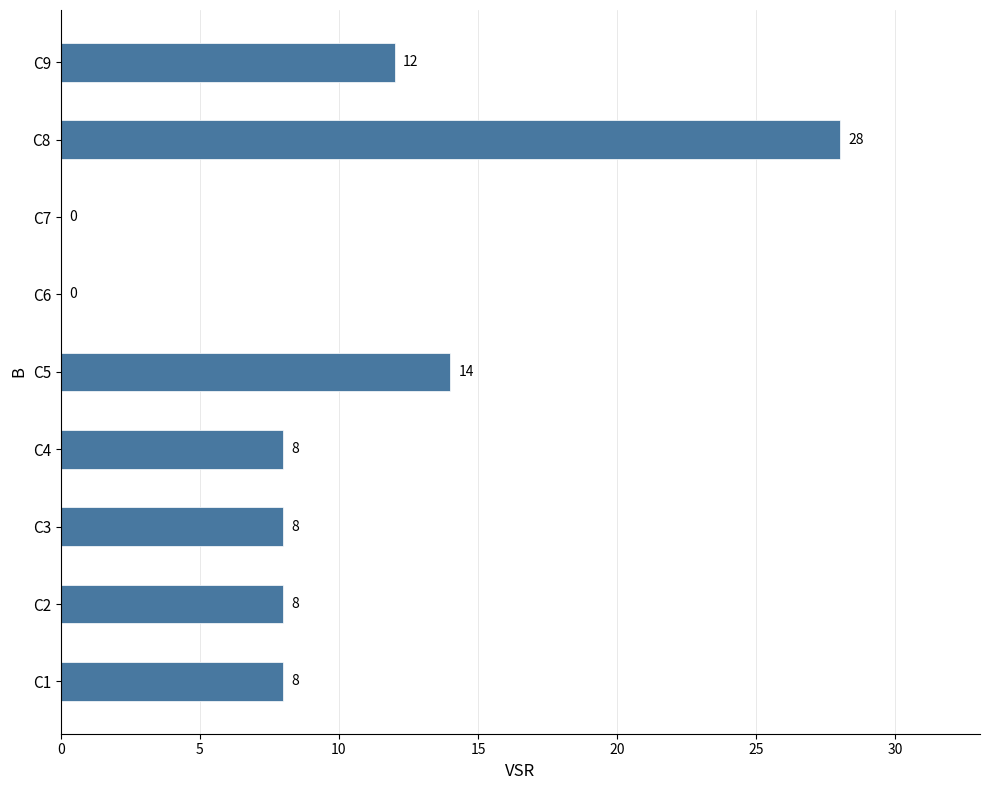

True or false: the data shows 42 at C8.

False